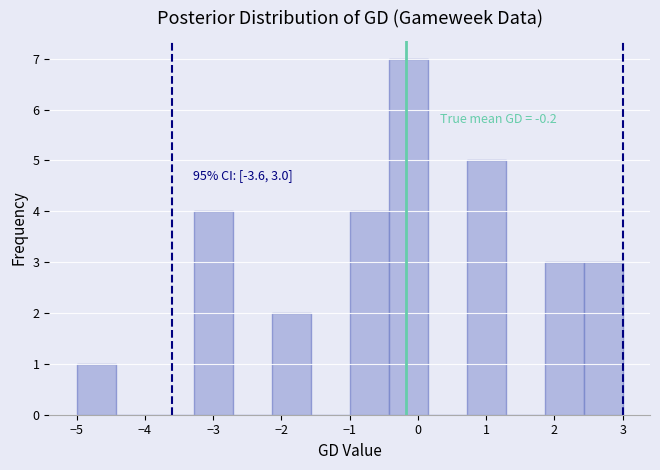

Which range on the x-axis has the tallest bar?

-0.4 to 0.1